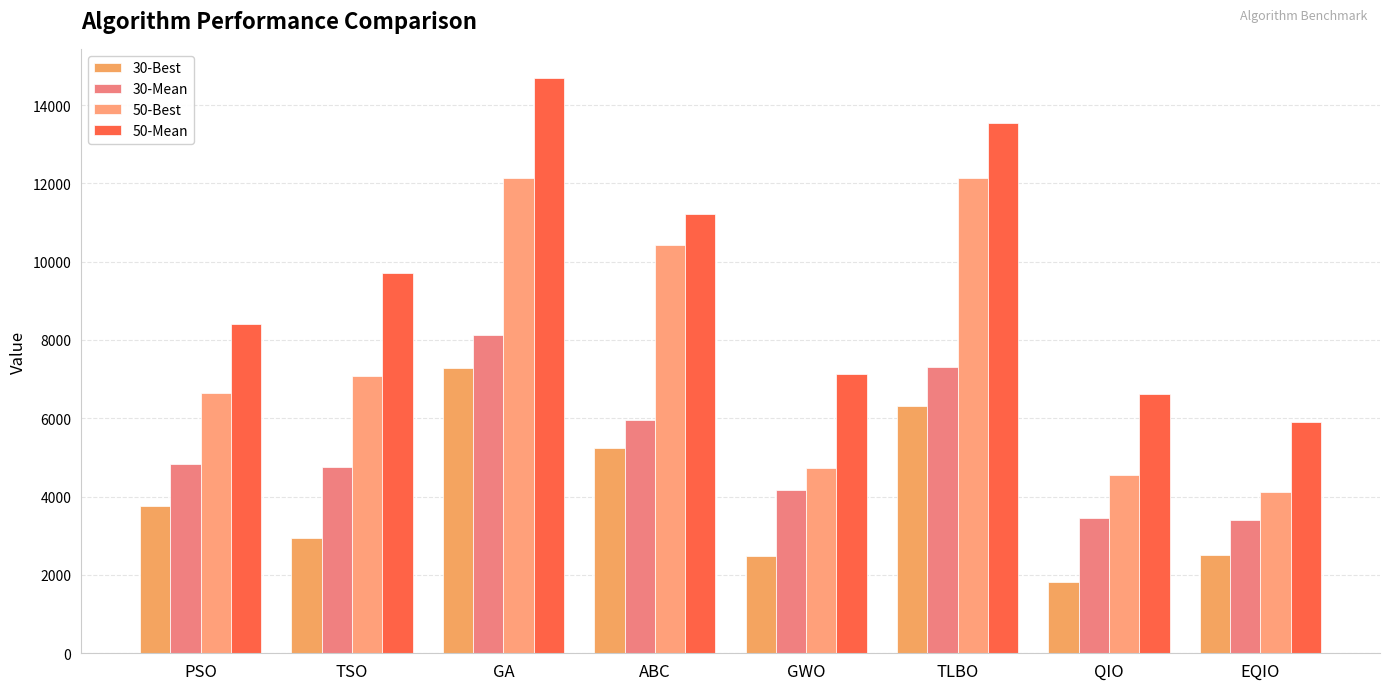

What is the label of the 5th bar from the right?

ABC